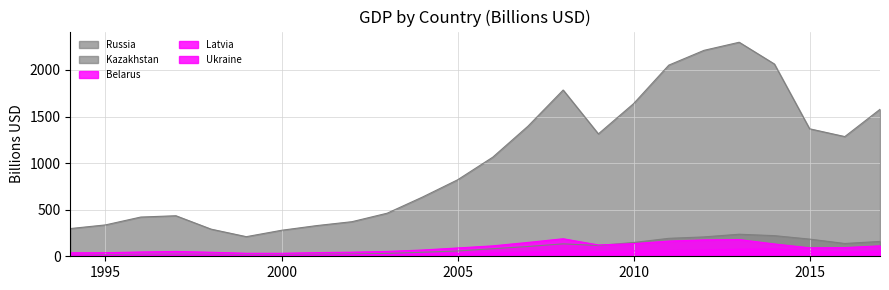

Reading left to right, what are all the values shown in this chart?

Belarus: 15.2	10.2	14.0	13.5	14.6	11.7	12.8	12.4	14.7	17.8	23.1	30.2	37.0	45.3	60.7	50.9	57.2	61.4	65.7	75.5	78.7	56.3	47.7	54.4
Kazakhstan: 11.6	16.6	20.9	22.1	21.6	16.9	18.3	22.2	24.6	30.8	43.2	57.1	81.0	104.8	133.4	115.3	148.0	192.6	208.0	236.6	221.4	184.4	137.3	159.4
Latvia: 4.5	5.4	6.0	6.5	7.2	7.5	7.9	8.4	9.6	11.8	14.4	16.9	21.5	30.9	35.8	26.2	23.8	28.5	28.1	30.3	31.4	27.0	27.6	30.3
Russia: 297.5	336.8	421.0	435.1	291.2	210.5	279.0	329.4	371.2	462.3	634.9	820.6	1063.6	1396.5	1784.5	1313.7	1638.5	2051.7	2210.3	2297.1	2063.7	1368.4	1284.7	1577.5
Ukraine: 38.0	38.3	46.1	51.9	43.3	32.7	32.3	39.3	44.0	52.0	67.2	89.3	111.9	148.7	188.2	121.6	136.0	163.2	175.7	179.6	132.3	90.9	93.3	112.1